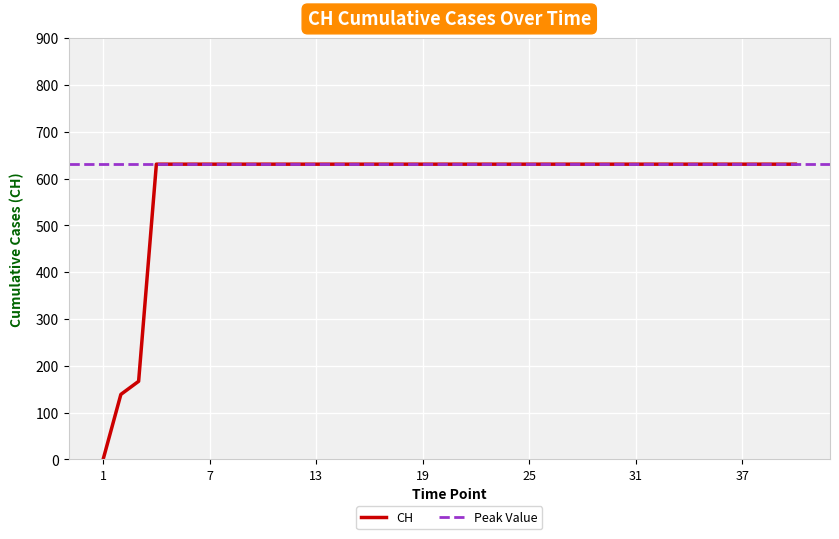

What is the sum of the values at 2020-07-03 and 2020-06-19?

1262